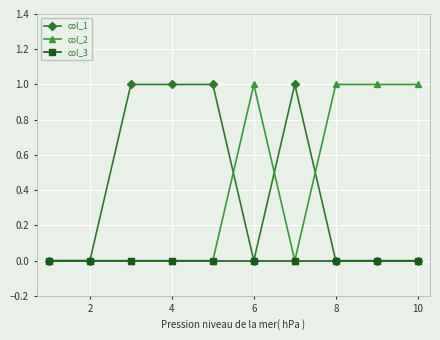

What is the difference between the second highest and second lowest values in the col_2 series?

1